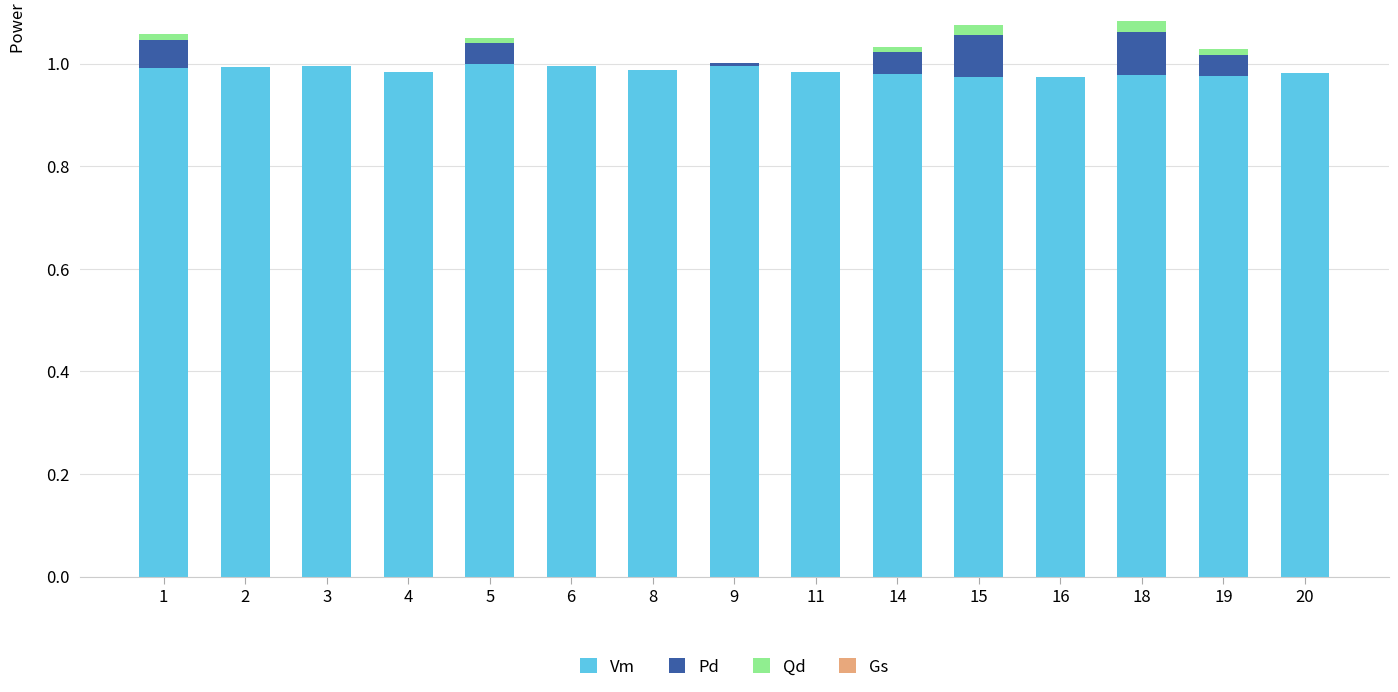

What is the sum of all Vm values?

14.8